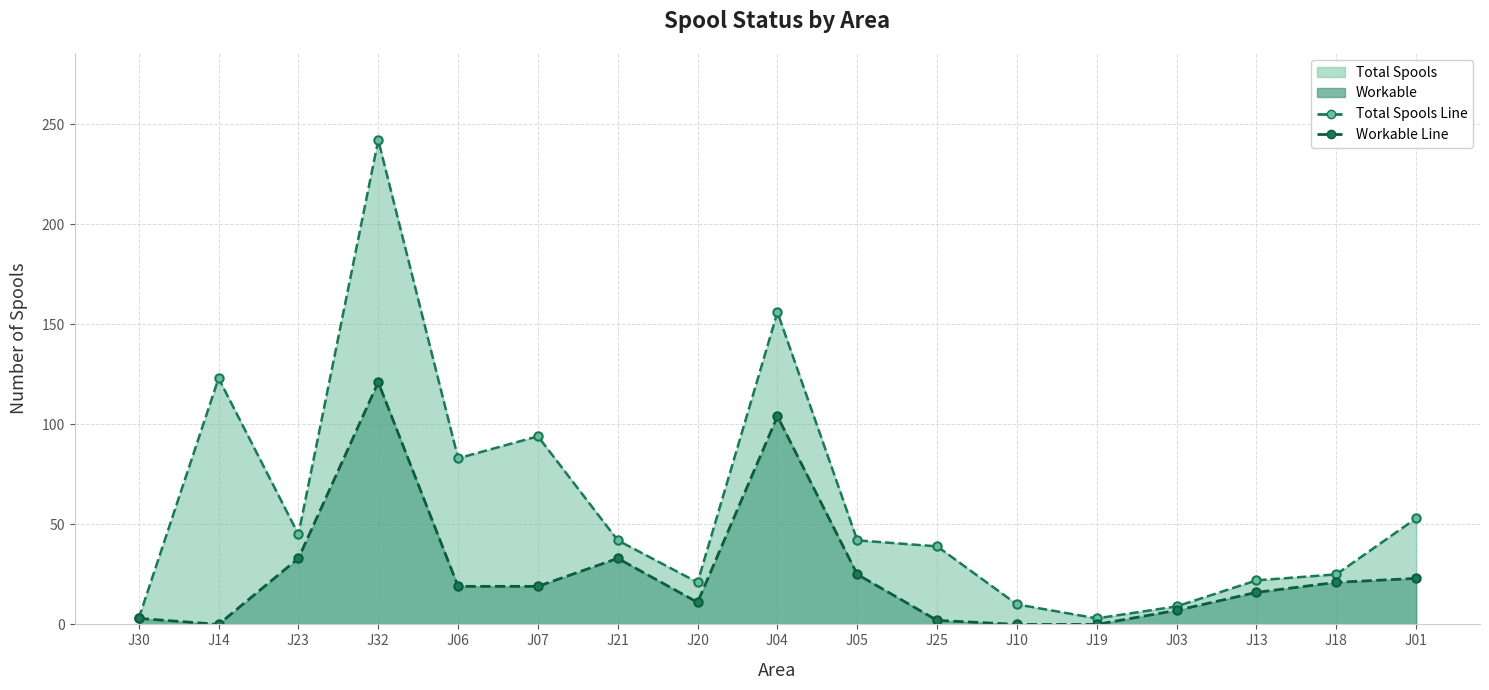

What is the spread (max minus min) of values at J25?

37